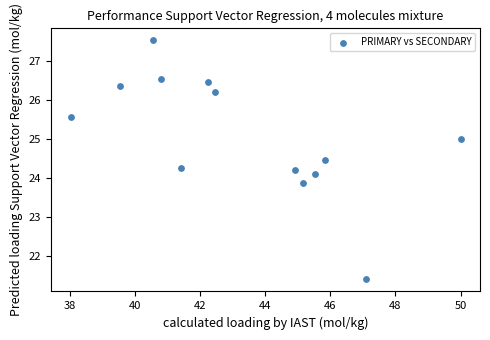

What is the range of X values (max minus min)?

12.0